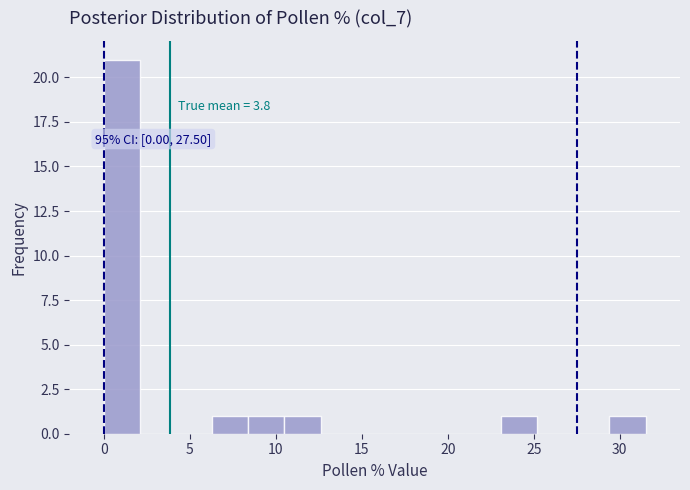

Which range on the x-axis has the tallest bar?

0.0 to 2.1